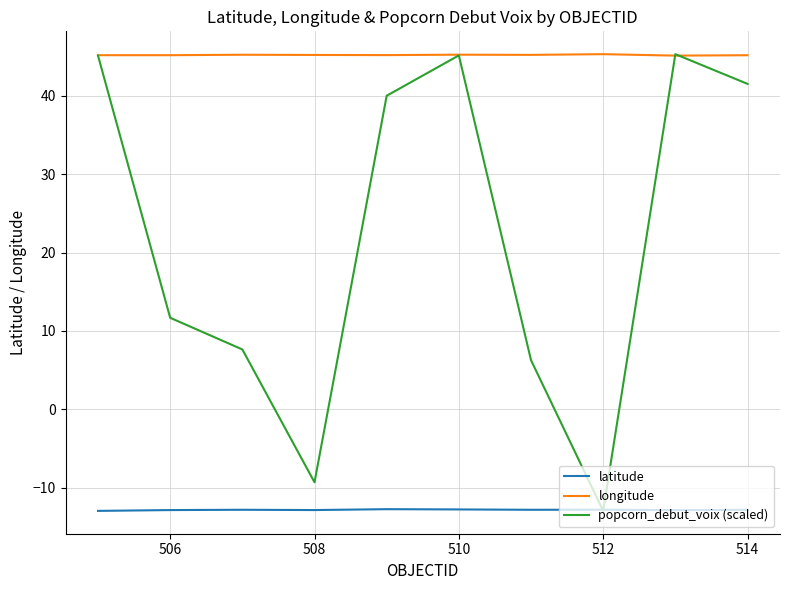

Which series has the widest spread of values?

popcorn_debut_voix (scaled)